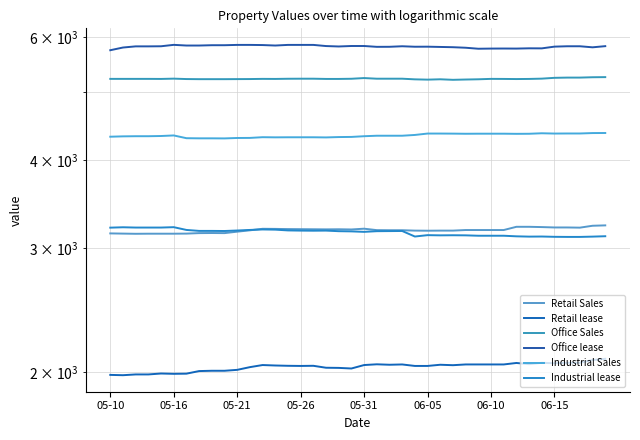

How many categories are shown in the chart?

40